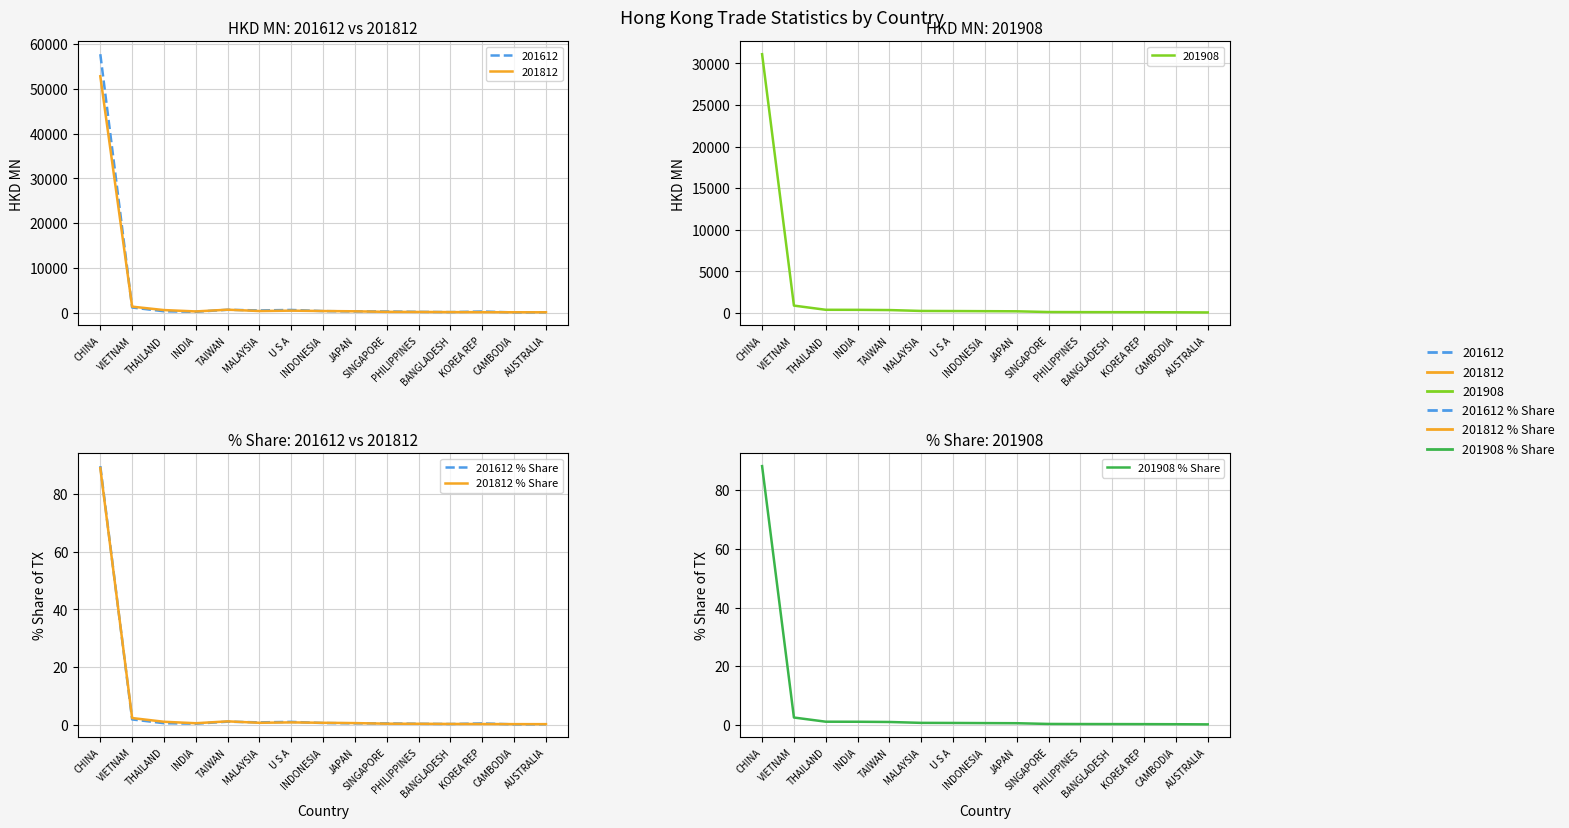

Reading right to left, list all the values displayed in this chart.

201612 % Share: 0.2	0.1	0.5	0.2	0.3	0.5	0.5	0.6	1.0	0.8	1.0	0.4	0.5	1.8	89.7
201812 % Share: 0.2	0.2	0.2	0.3	0.3	0.4	0.6	0.7	0.8	0.7	1.2	0.5	1.0	2.3	89.0
201908 % Share: 0.2	0.3	0.3	0.3	0.3	0.3	0.6	0.6	0.7	0.7	1.0	1.1	1.1	2.5	88.2